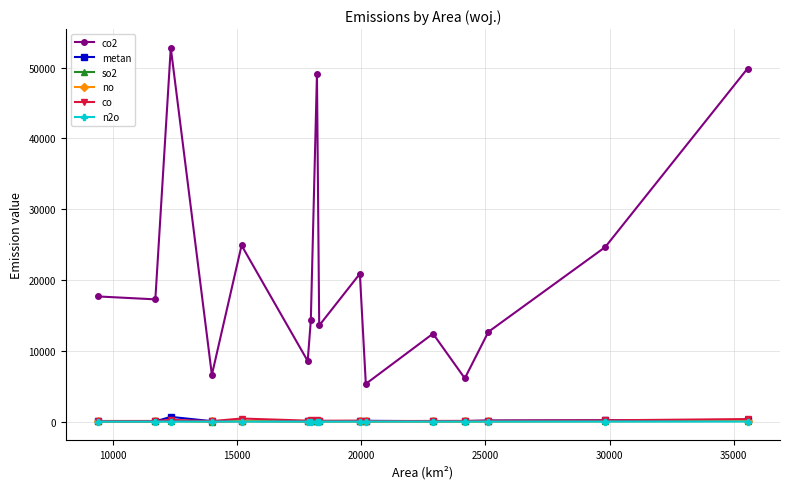

True or false: so2 and co2 cross at least once.

False